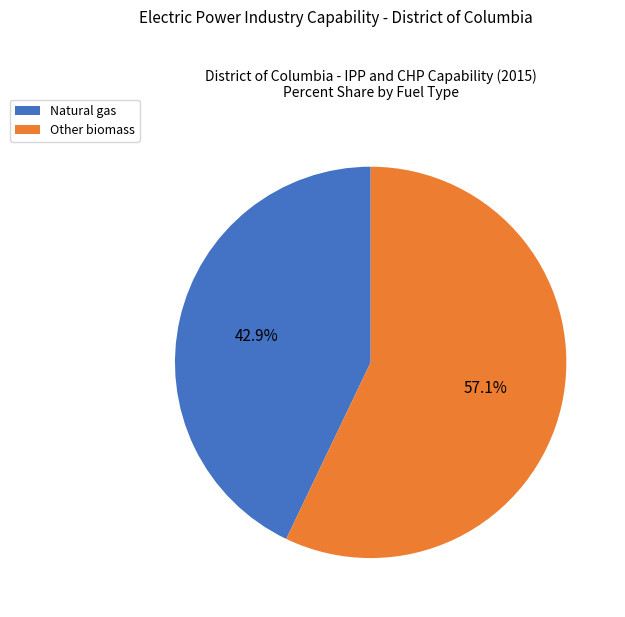

What is the largest slice in the pie chart?

Other biomass